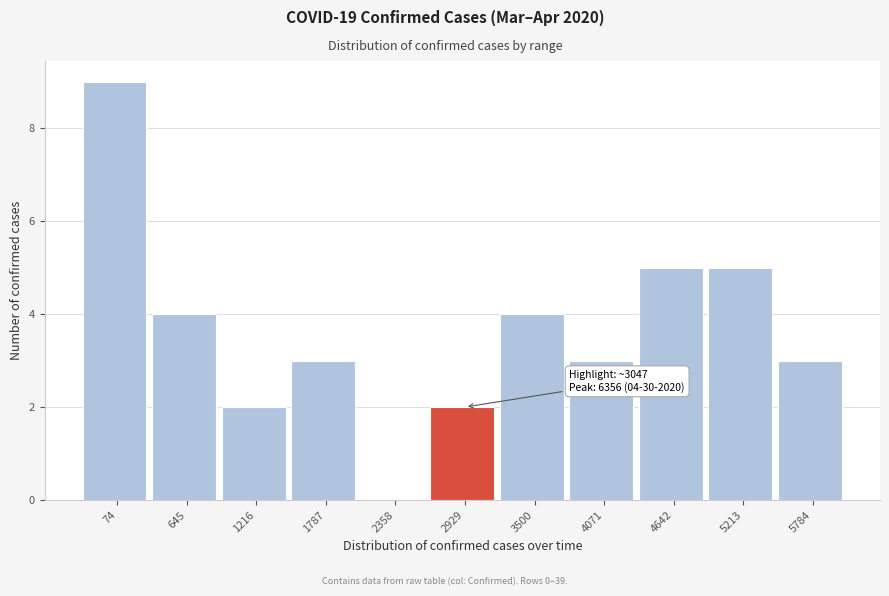

Reading right to left, what are all the values shown in this chart?

5784=3	5213=5	4642=5	4071=3	3500=4	2929=2	2358=0	1787=3	1216=2	645=4	74=9